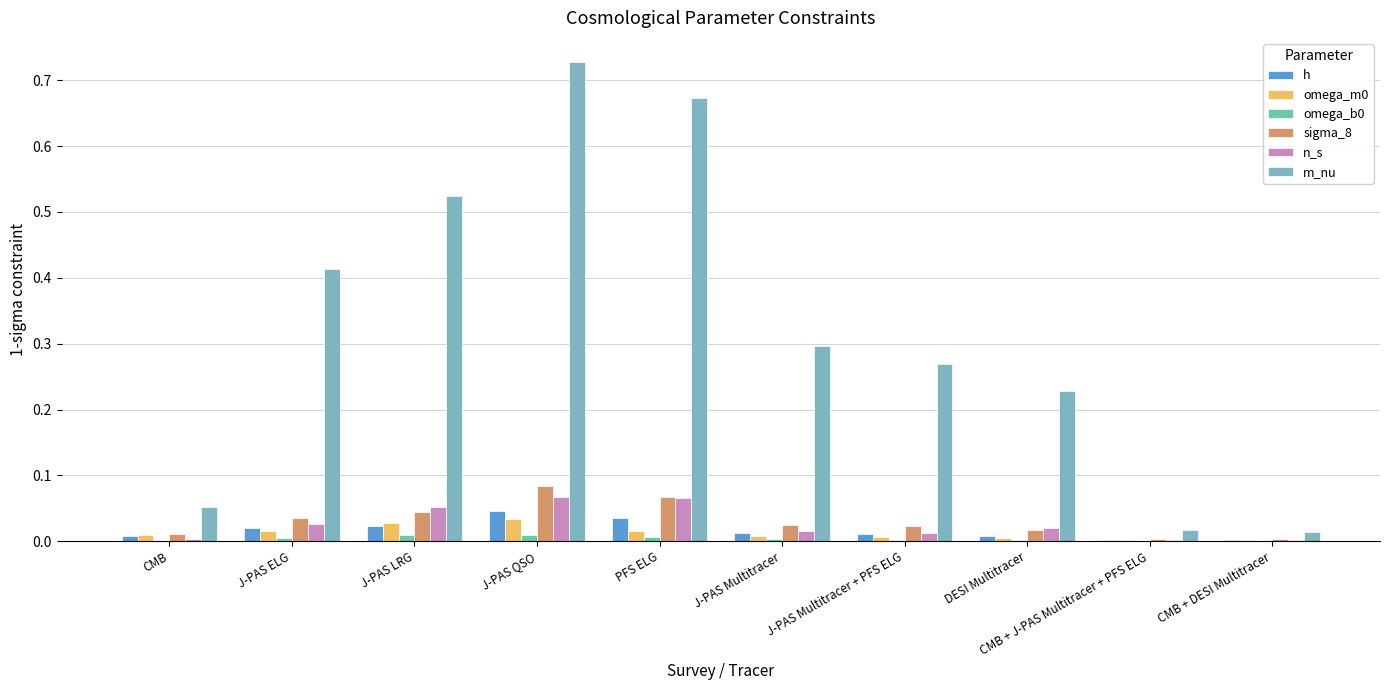

What is the approximate value of n_s at J-PAS LRG?

0.1